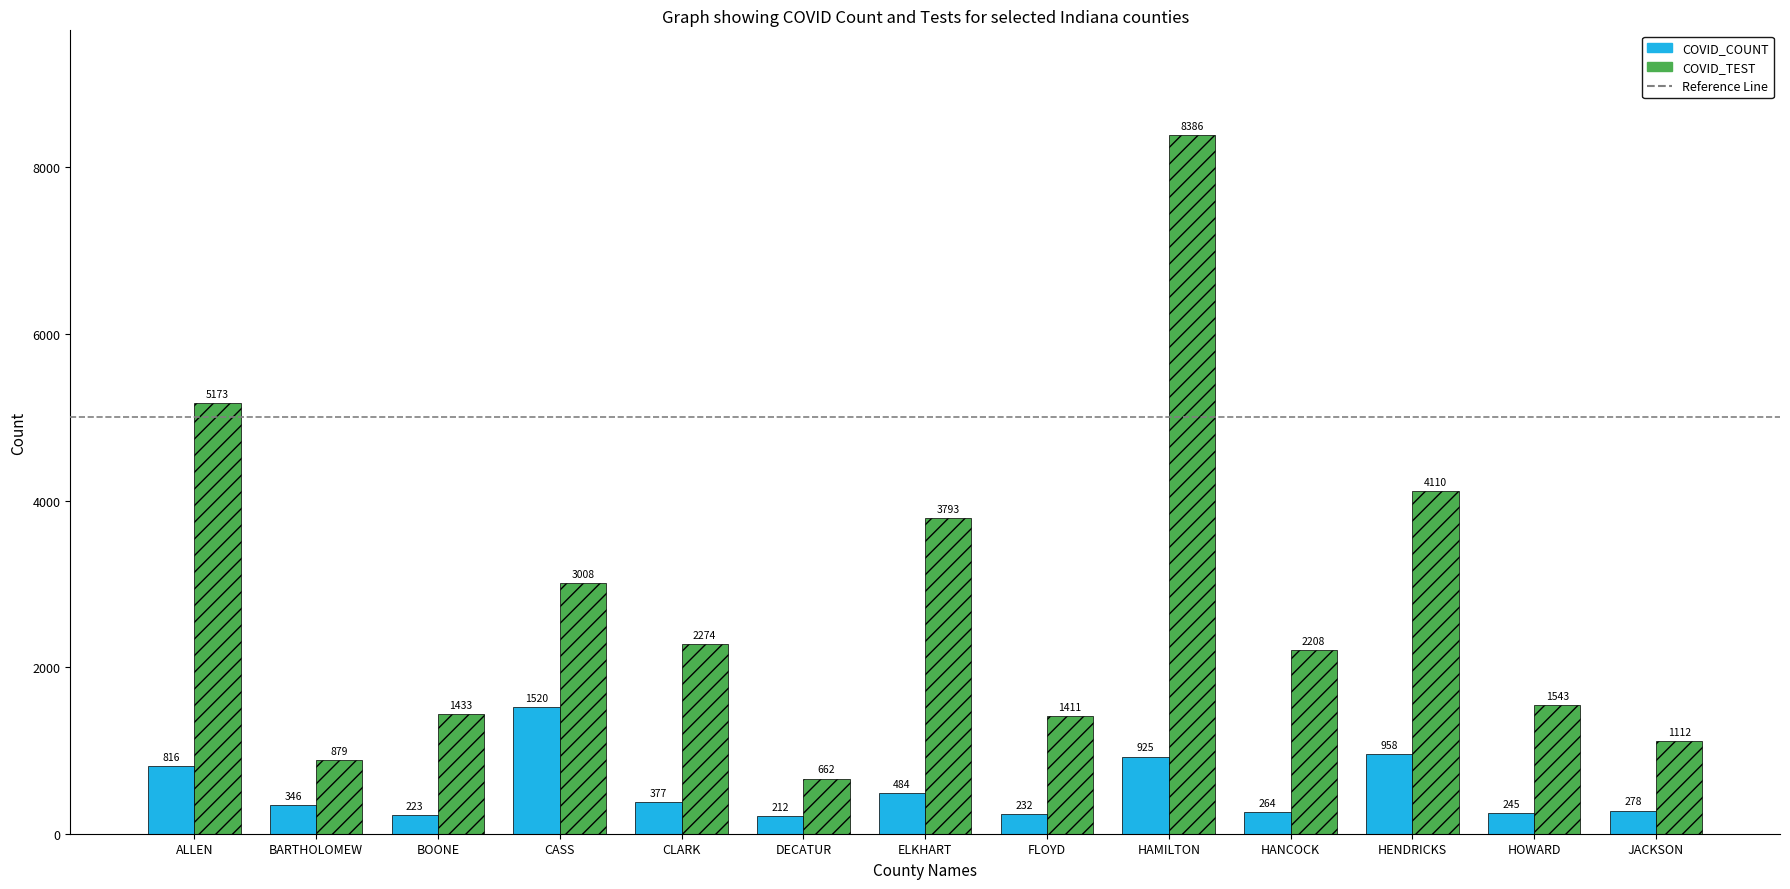

What is the sum of the COVID_COUNT values at BARTHOLOMEW and JACKSON?

624